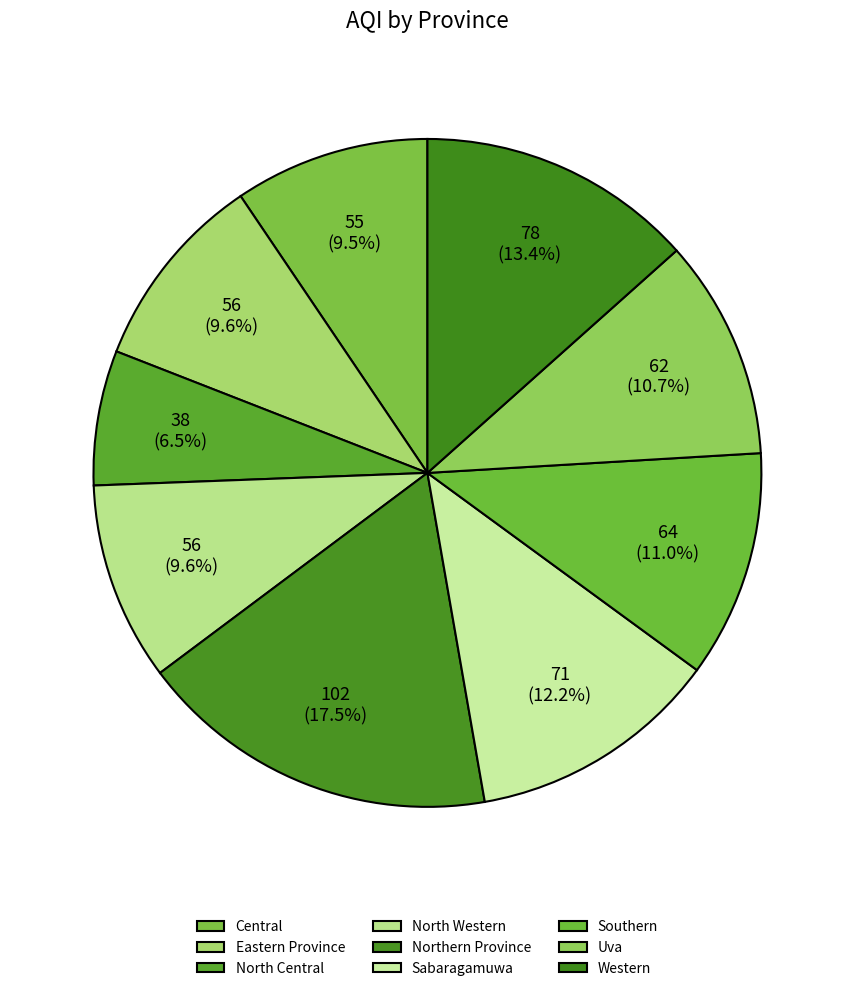

To the nearest percent, what percentage of the pie is Southern?

11%